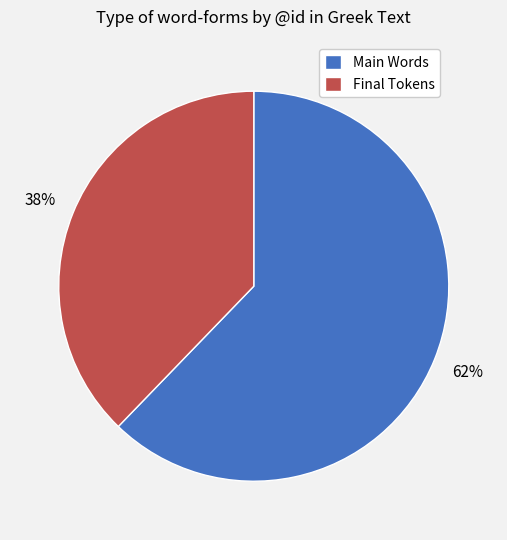

To the nearest percent, what is the average slice percentage?

50%